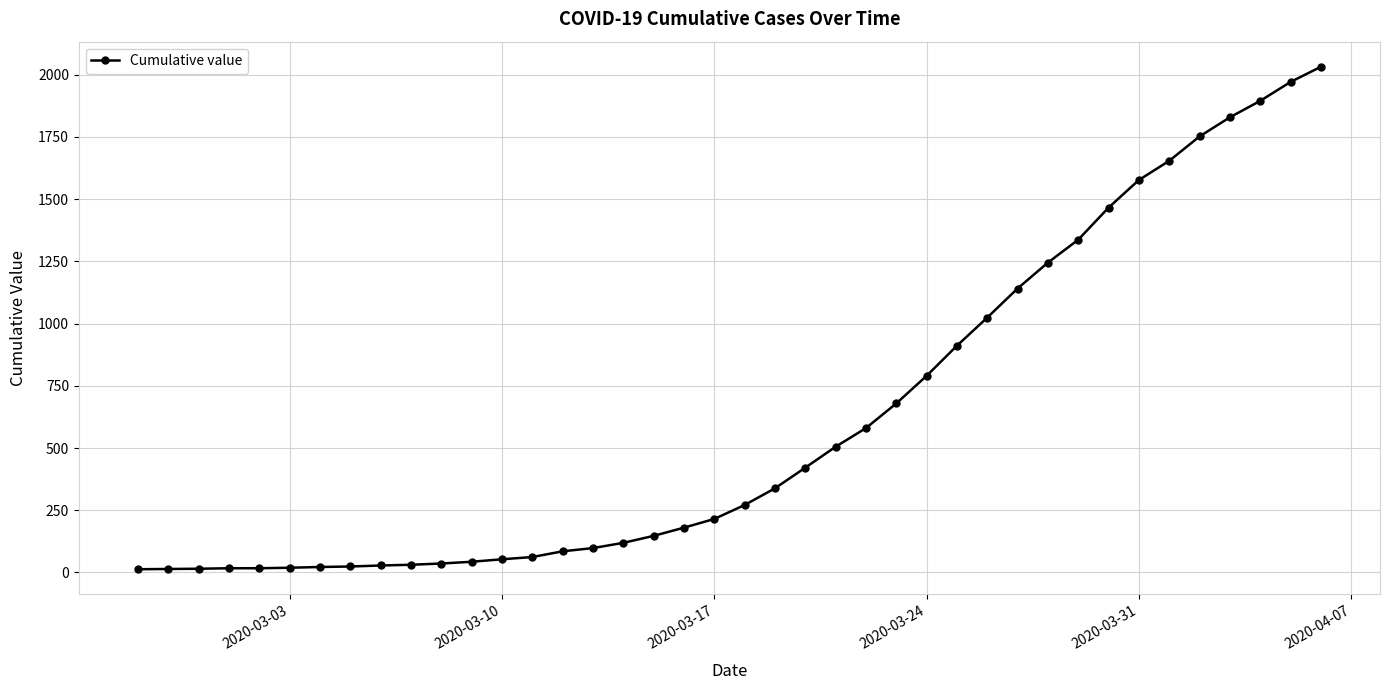

What is the maximum value shown in the chart?

2032